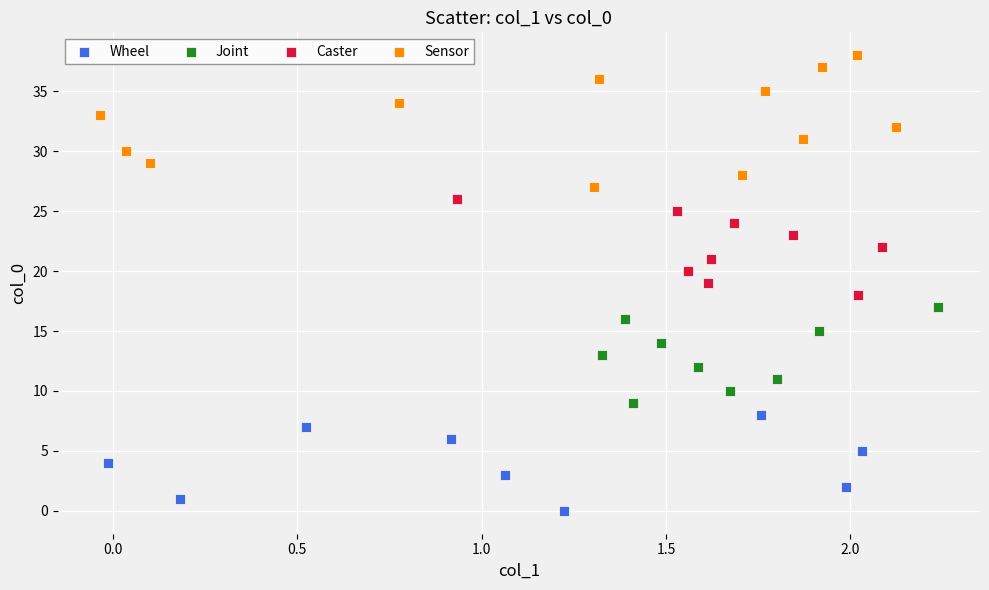

Which series contains the lowest Y value?

Wheel